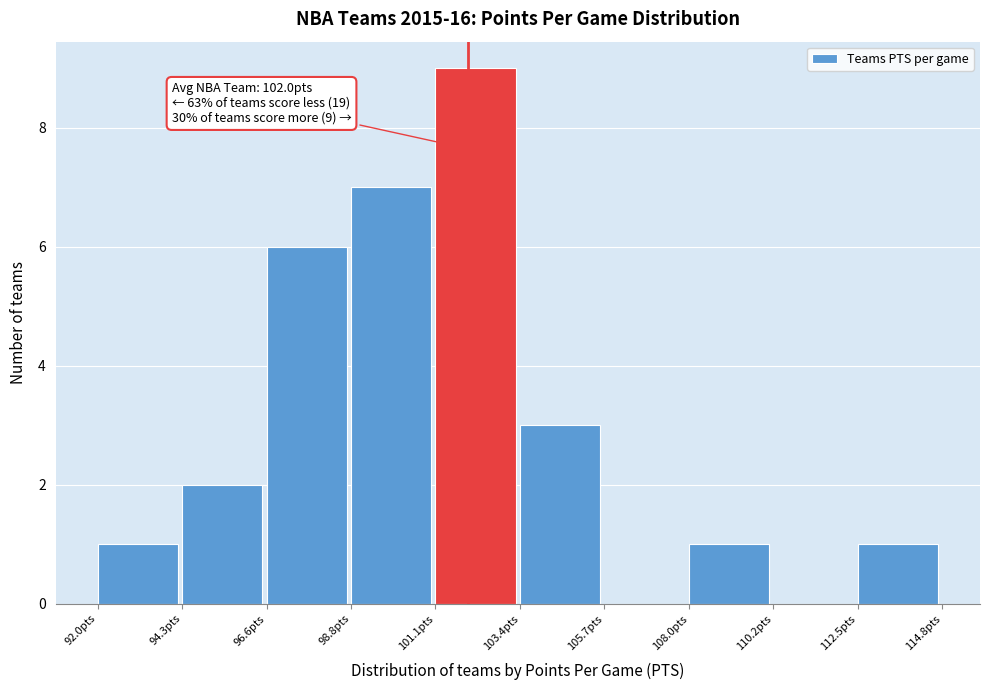

Which range on the x-axis has the tallest bar?

101.0 to 103.5